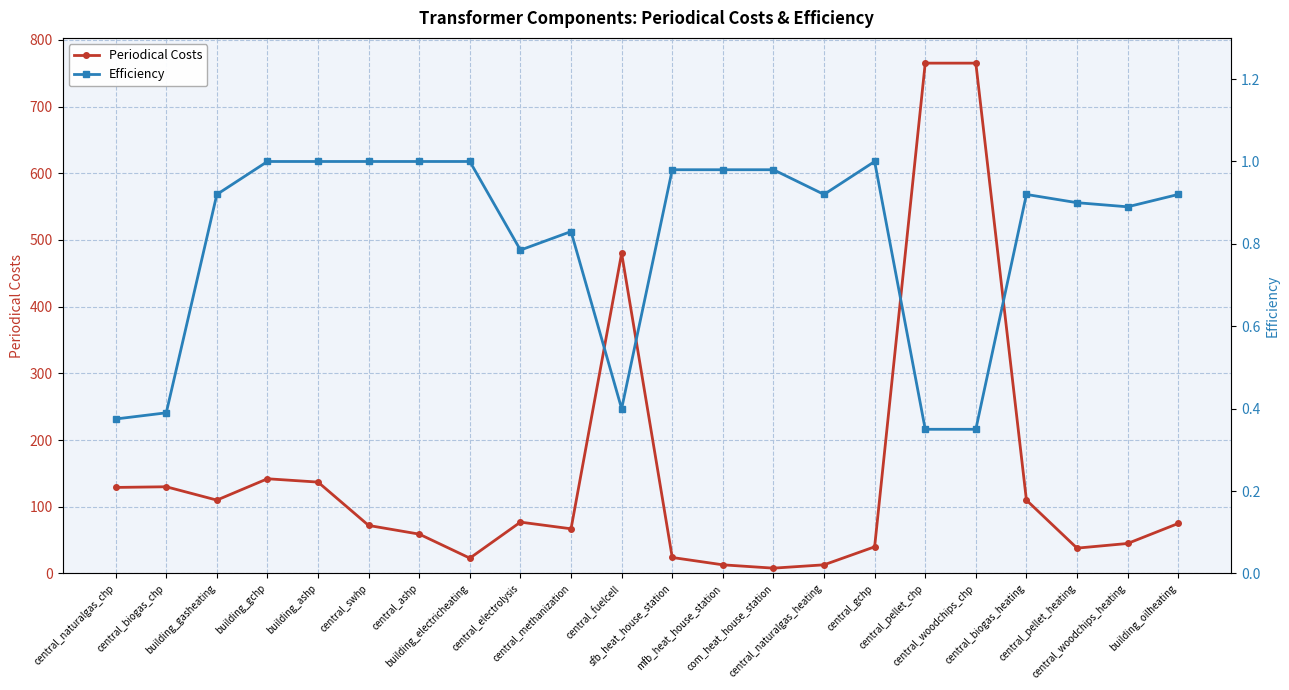

How many lines are shown in the chart?

2